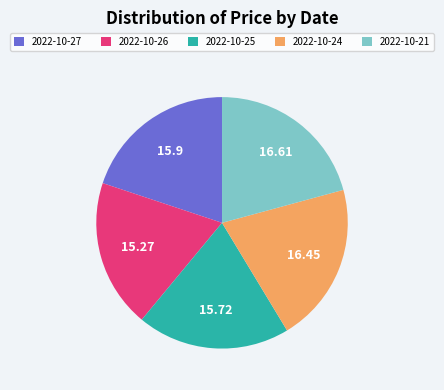

Is there a majority slice in this chart?

No